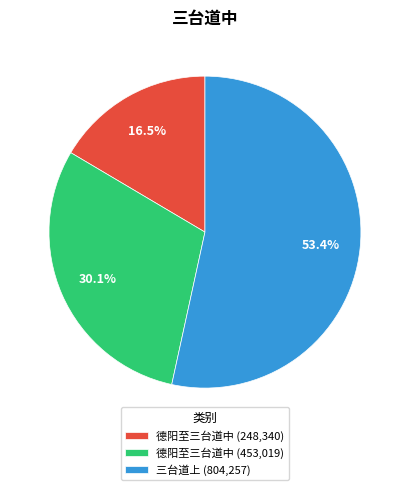

Rank the categories by value from lowest to highest.

德阳至三台道中 (248,340), 德阳至三台道中 (453,019), 三台道上 (804,257)